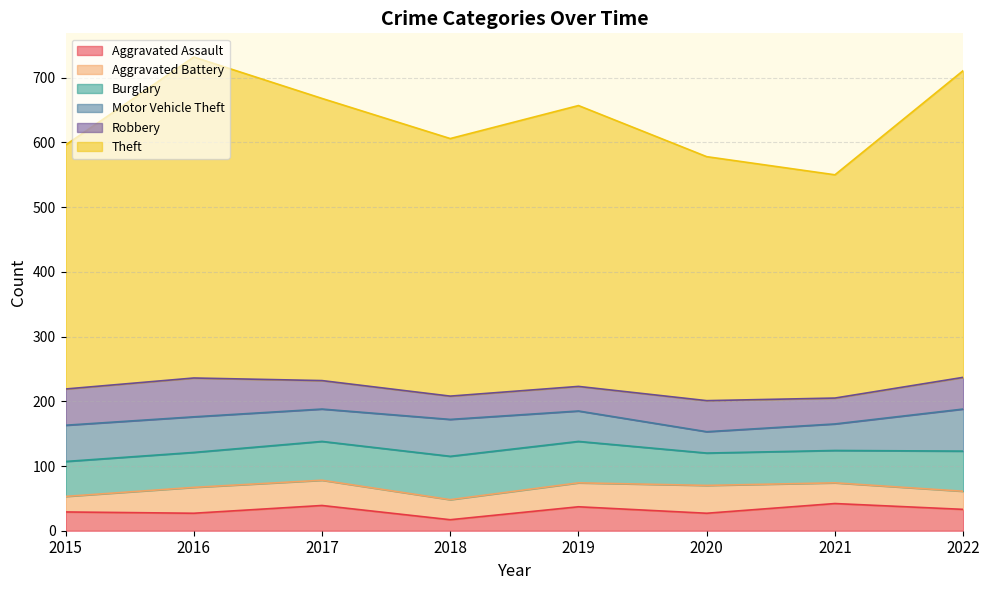

How many interior local peaks does the Aggravated Assault series have?

3